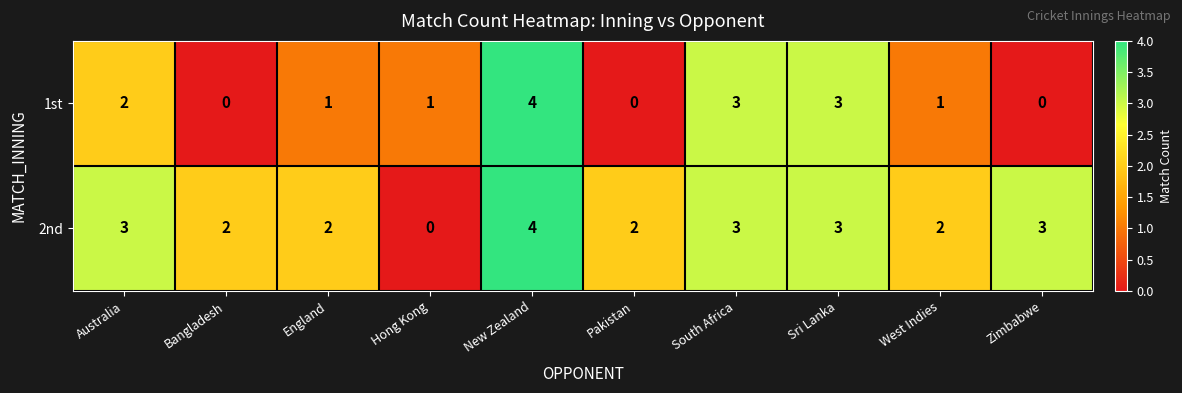

What is the sum of all 2nd values?

24